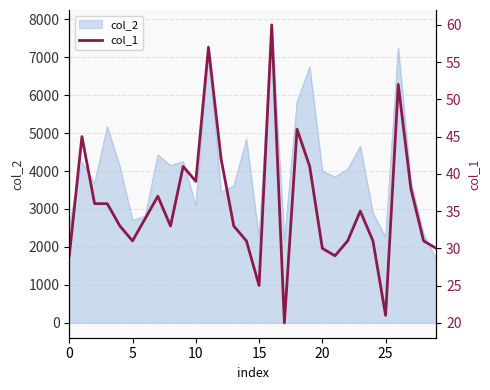

Reading left to right, what are all the values shown in this chart?

29	45	36	36	33	31	34	37	33	41	39	57	42	33	31	25	60	20	46	41	30	29	31	35	31	21	52	38	31	30